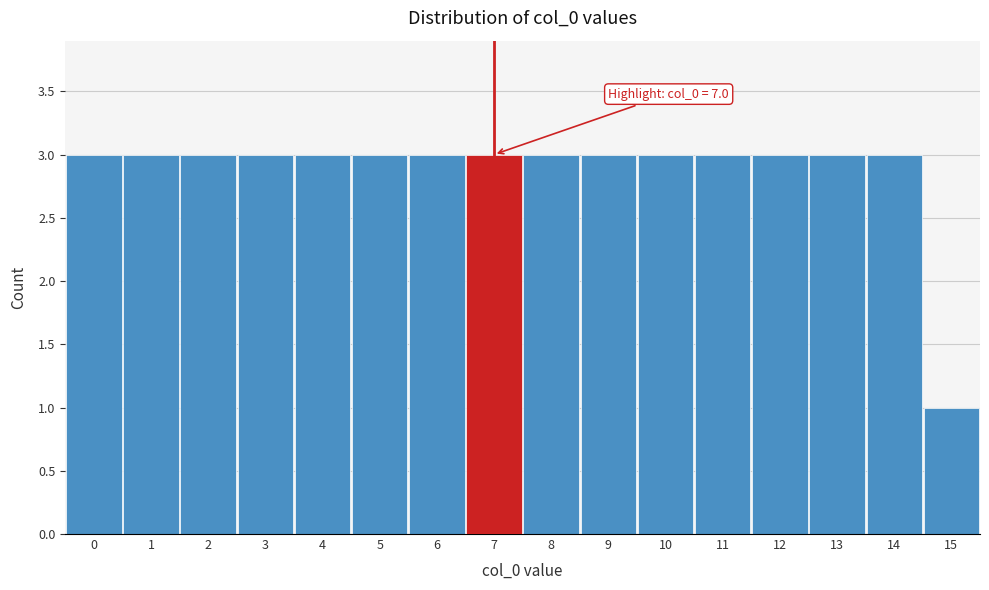

Reading right to left, what are all the values shown in this chart?

1	3	3	3	3	3	3	3	3	3	3	3	3	3	3	3